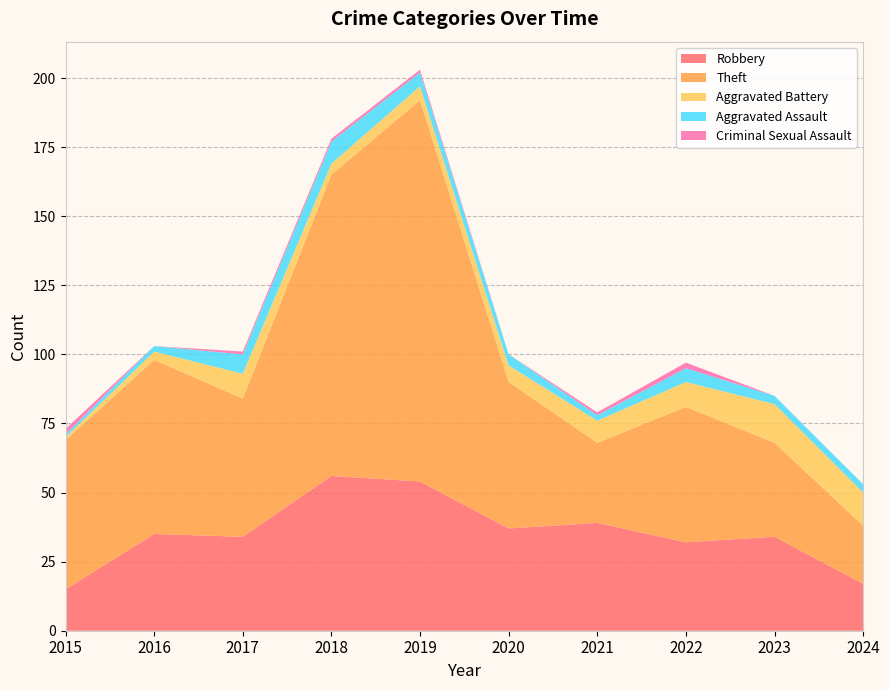

Reading left to right, transcribe all the data shown in this chart.

Robbery: 15	35	34	56	54	37	39	32	34	17
Theft: 54	63	50	109	138	53	29	49	34	21
Aggravated Battery: 1	3	9	4	5	6	8	9	14	12
Aggravated Assault: 1	2	7	8	5	4	2	5	3	3
Criminal Sexual Assault: 2	0	1	1	1	0	1	2	0	0